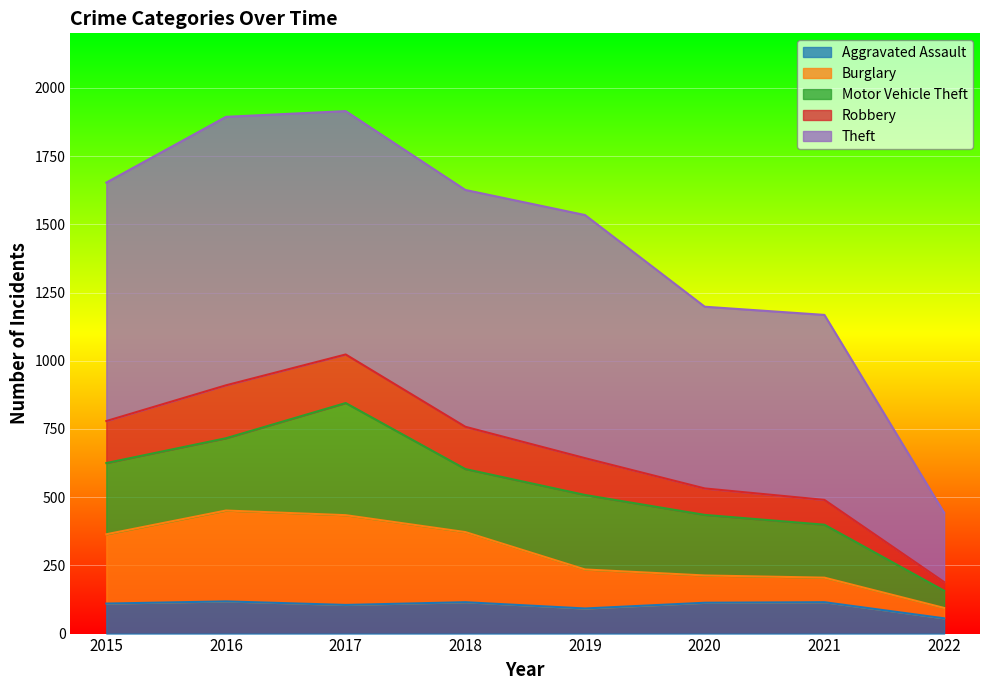

At how many categories does at least one series exceed 1627?

3